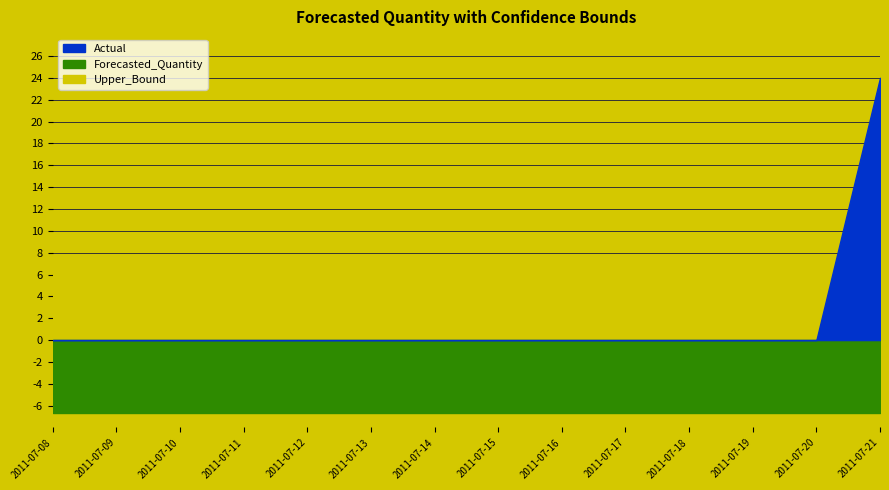

After their last crossing, which series has the higher values: Upper_Bound or Actual?

Actual